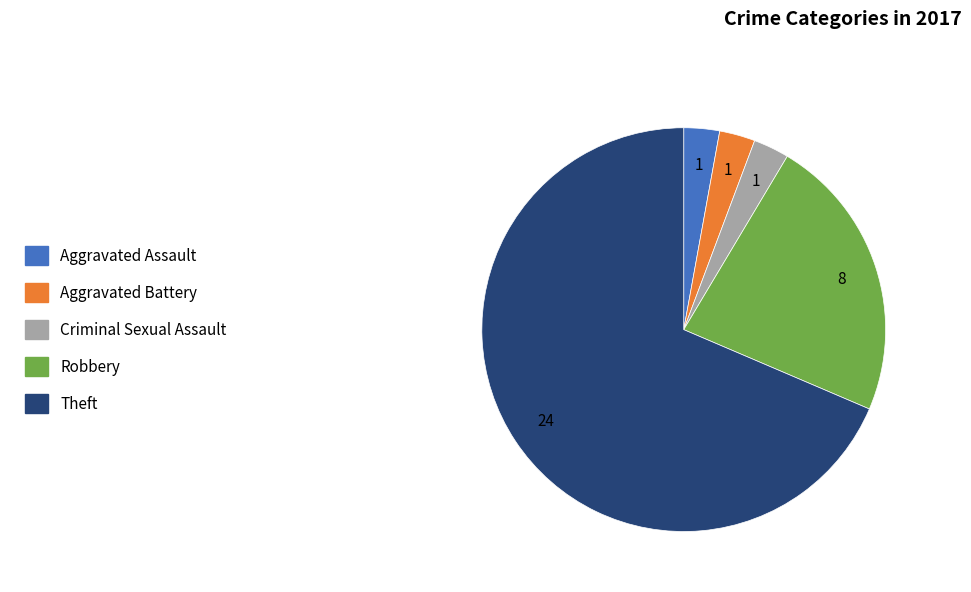

Which slice is the largest?

Theft